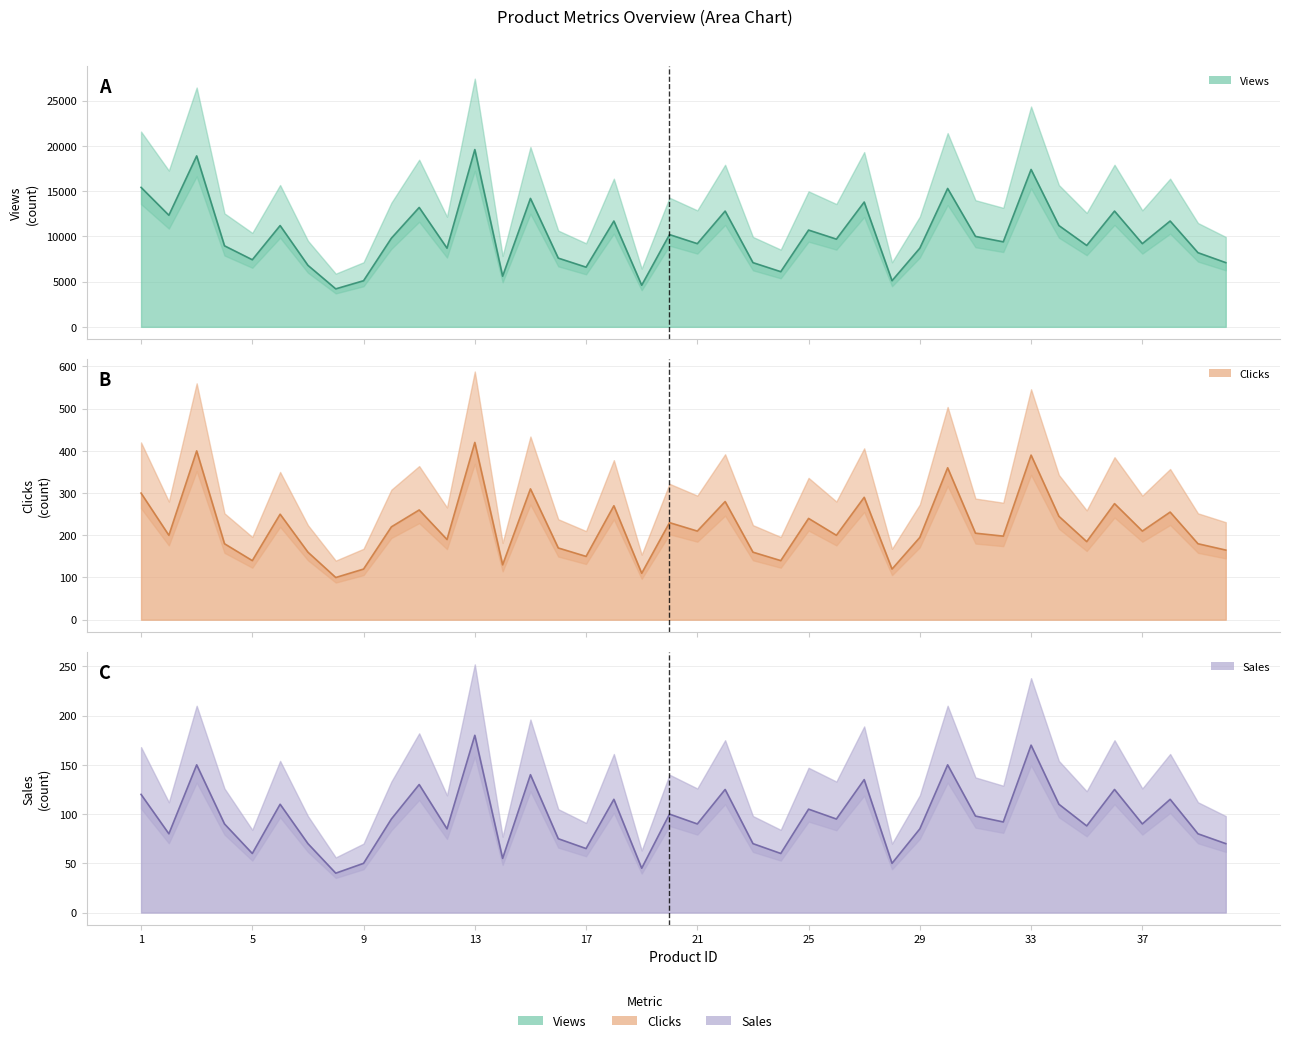

At which category does clicks reach its first local valley?

2